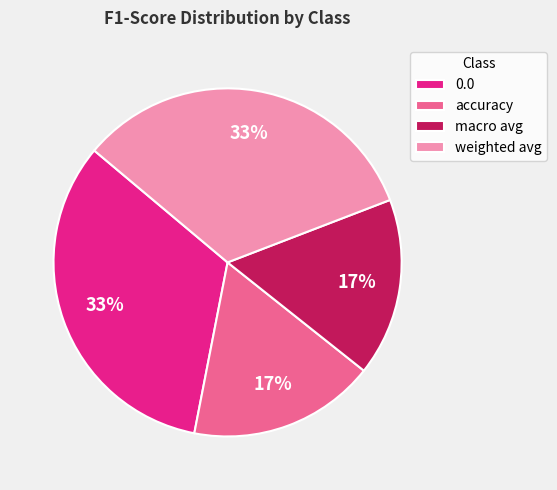

The macro avg slice represents 17% of the pie. True or false?

True